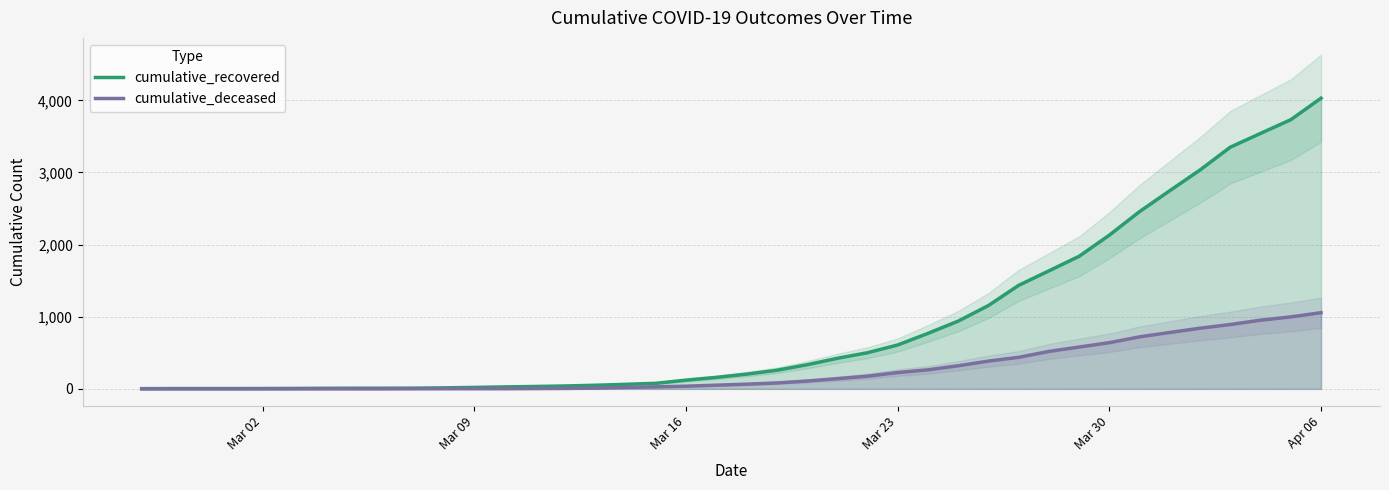

What is the highest value of the cumulative_deceased series?

1056